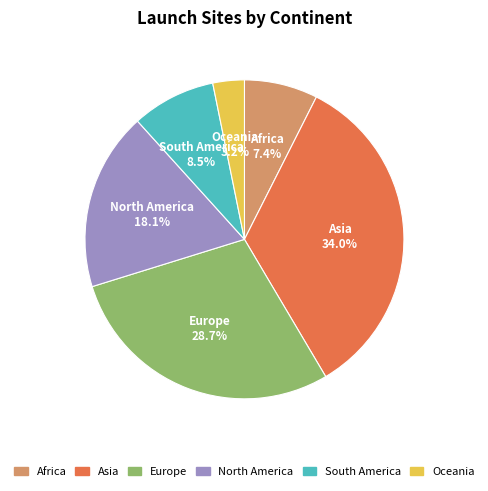

Which category has the biggest portion of the pie?

Asia